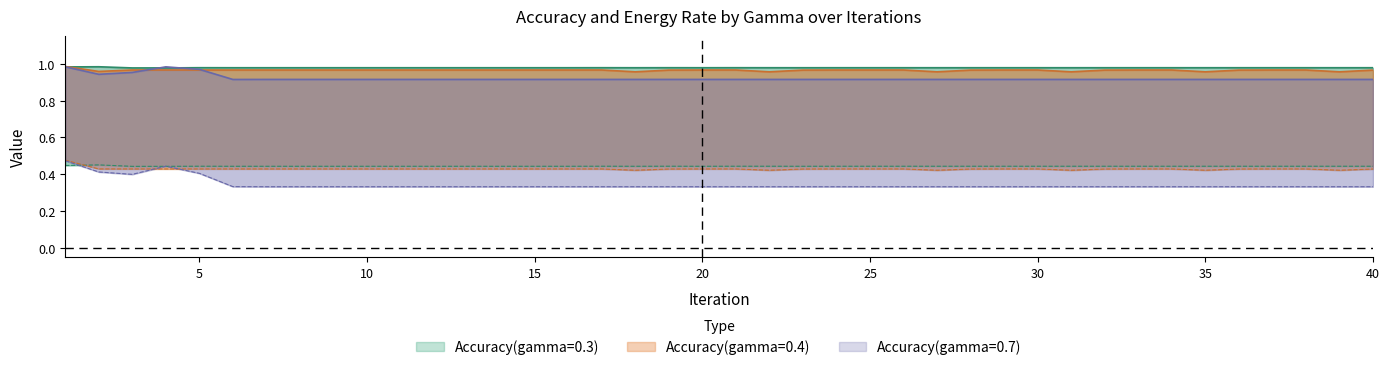

Which series has the largest range (max minus min)?

Energy Rate(gamma=0.7)